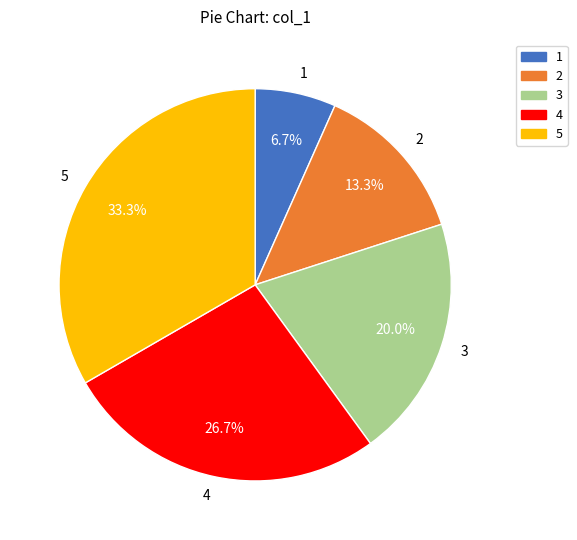

To the nearest percent, what is the combined percentage of 5 and 1?

40%